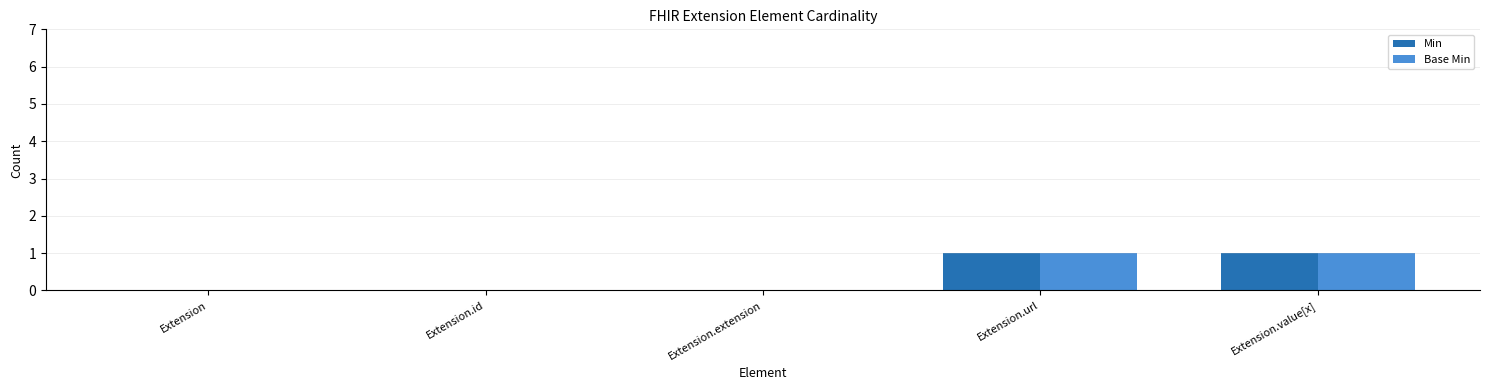

Is it true that Min equals 0 at Extension.id?

True